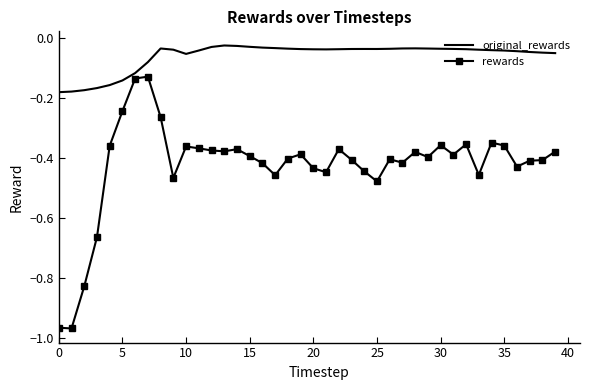

Which series has the largest total across all categories?

original_rewards